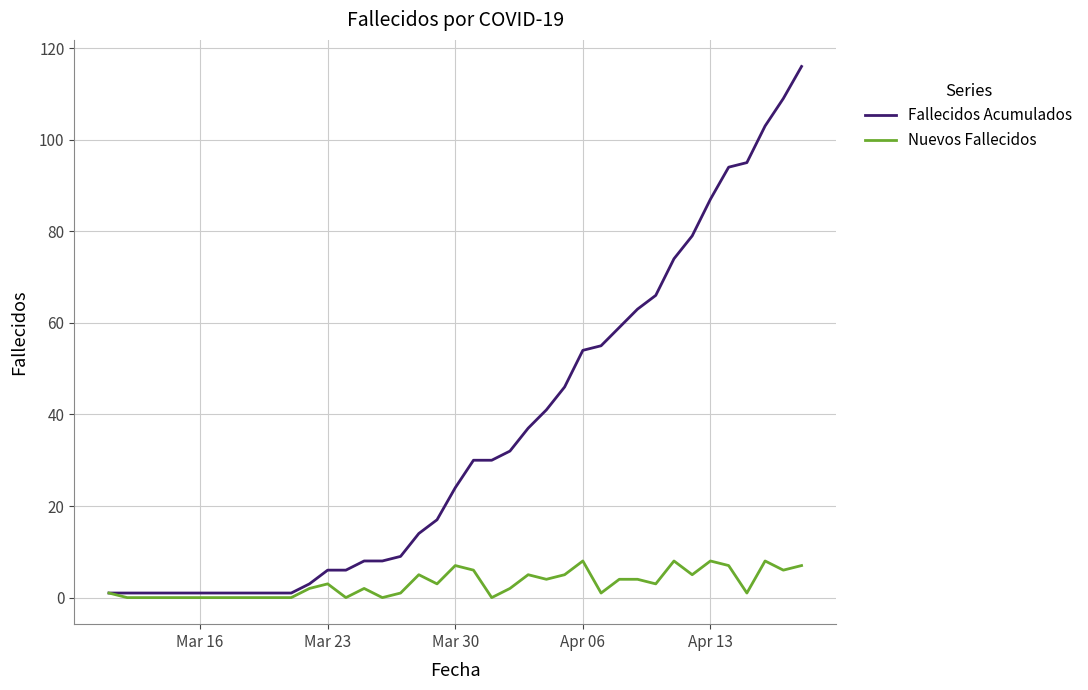

What is the greatest value displayed?

116